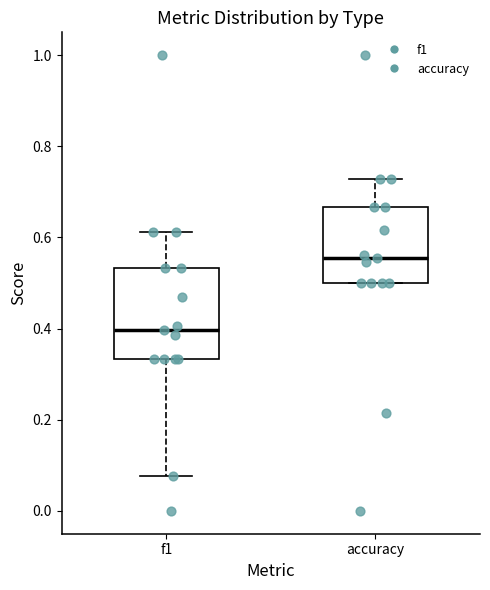

Comparing the boxes themselves (not the whiskers), which one is the tallest?

f1